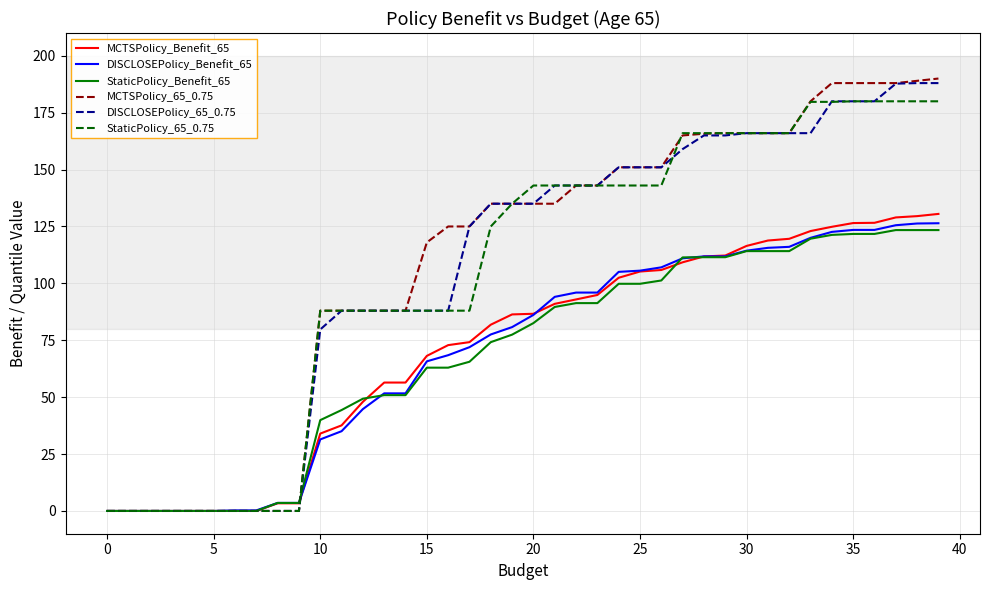

What is the highest value of the DISCLOSEPolicy_65_0.75 series?

188.0